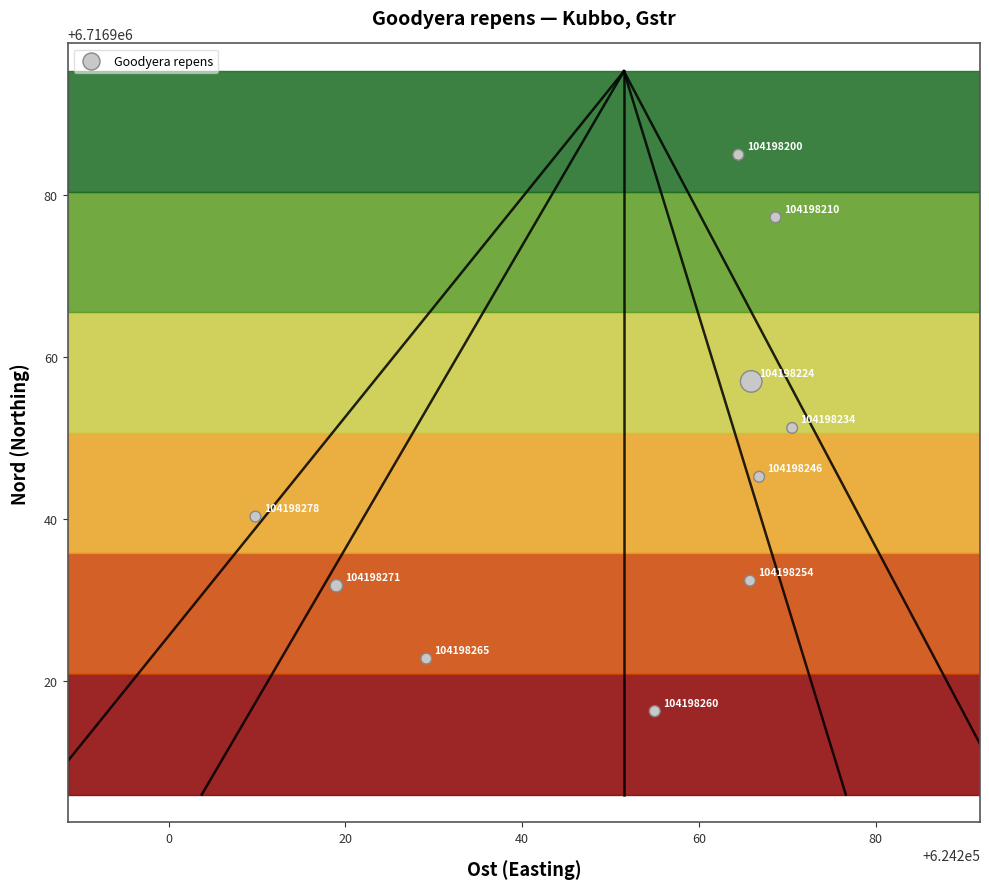

What Y value in the scatter plot is closest to 6716950?

6716951.3